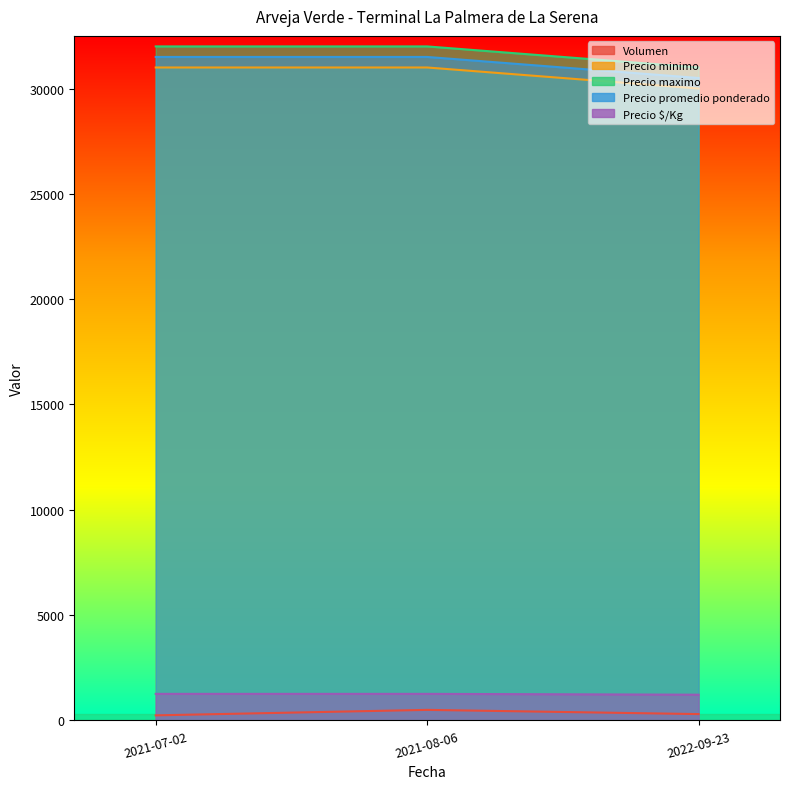

What is the minimum value shown in the chart?

240